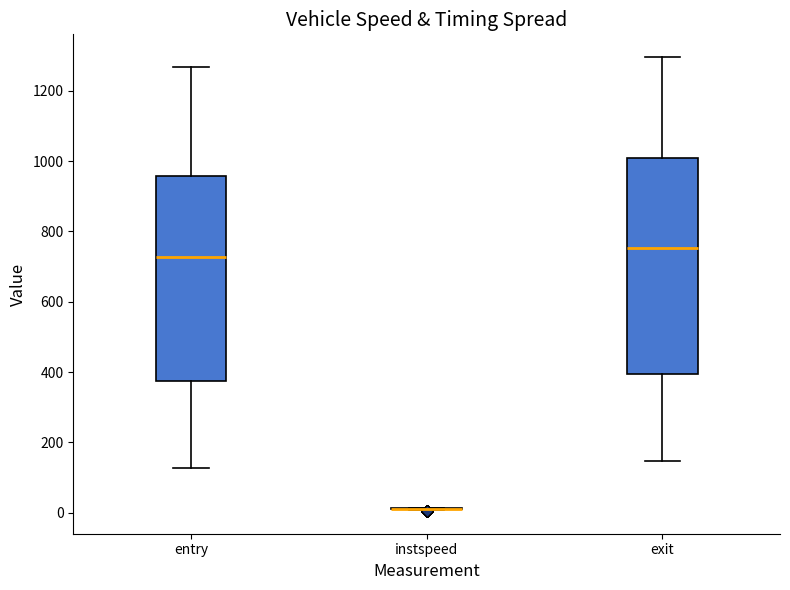

Which box is the tallest, from its lower edge to its upper edge?

exit